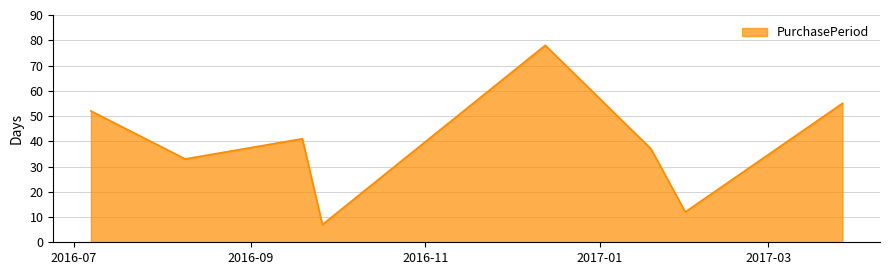

How many series are shown in this chart?

1